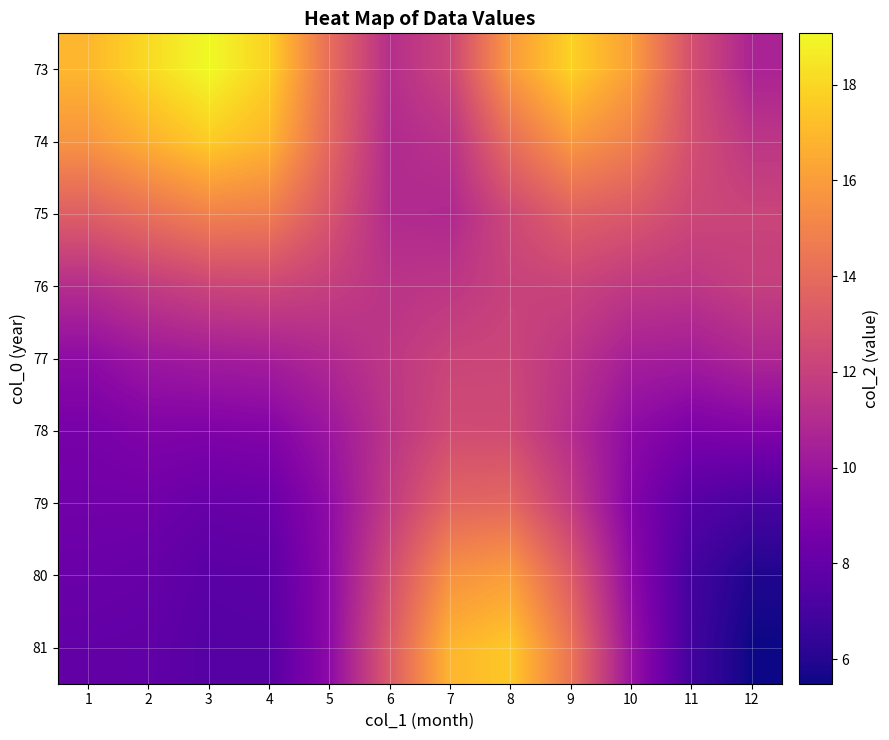

Reading right to left, what are all the values shown in this chart?

73: 12=10.6	11=12.7	10=16.1	9=17.9	8=15.9	7=12.2	6=11.1	5=14.1	4=17.8	3=19.1	2=18.1	1=16.9
74: 12=11.5	11=12.7	10=14.9	9=15.8	8=14.1	7=11.3	6=11.0	5=13.8	4=16.9	3=17.6	2=16.7	1=15.7
75: 12=12.2	11=12.3	10=13.1	9=13.5	8=12.4	7=10.8	6=11.0	5=13.0	4=14.8	3=14.9	2=14.2	1=13.4
76: 12=11.9	11=11.5	10=11.6	9=12.1	8=12.1	7=11.5	6=11.4	5=11.9	4=12.3	3=12.2	2=11.7	1=11.1
77: 12=10.8	11=10.3	10=10.4	9=11.4	8=12.3	7=12.2	6=11.6	5=10.9	4=10.4	3=10.2	2=10.0	1=9.5
78: 12=9.0	11=8.8	10=9.4	9=11.1	8=12.5	7=12.5	6=11.4	5=10.0	4=9.1	3=8.9	2=9.0	1=8.7
79: 12=7.1	11=7.6	10=9.1	9=11.8	8=13.8	7=13.7	6=11.7	5=9.5	4=8.2	3=8.1	2=8.4	1=8.4
80: 12=5.9	11=6.9	10=9.5	9=13.3	8=16.0	7=15.6	6=12.6	5=9.4	4=7.7	3=7.7	2=8.1	1=8.2
81: 12=5.5	11=6.9	10=9.9	9=14.4	8=17.6	7=16.9	6=13.2	5=9.4	4=7.6	3=7.5	2=7.9	1=8.0